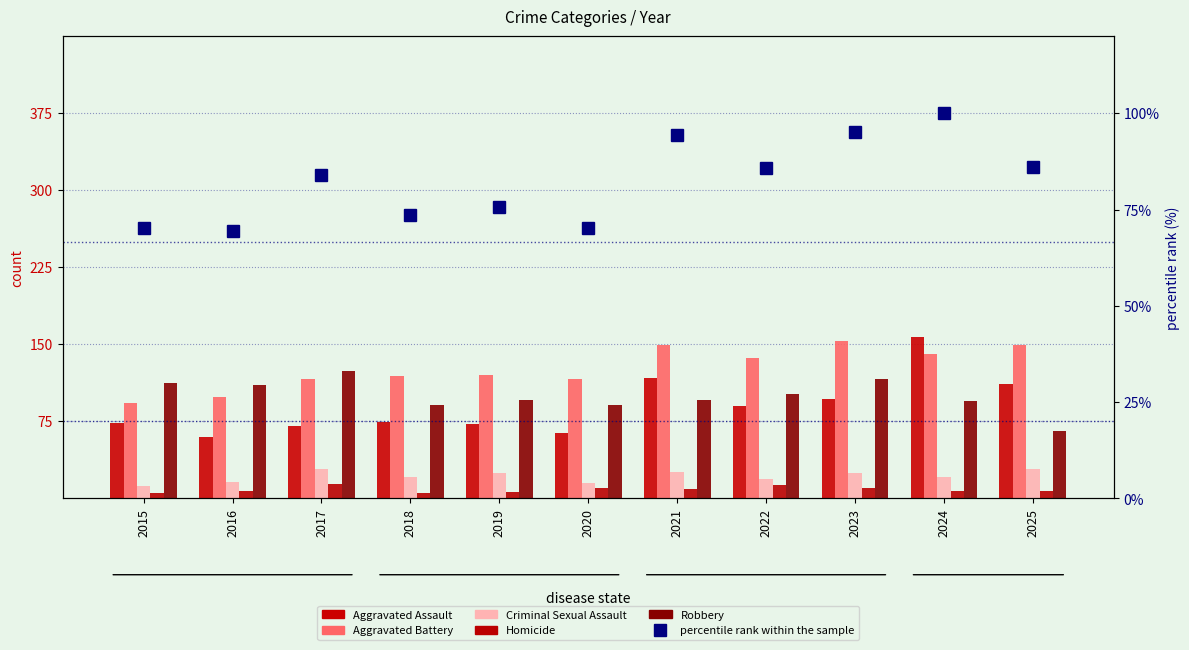

What is the difference between the maximum and second lowest values in the Aggravated Assault series?

93.0